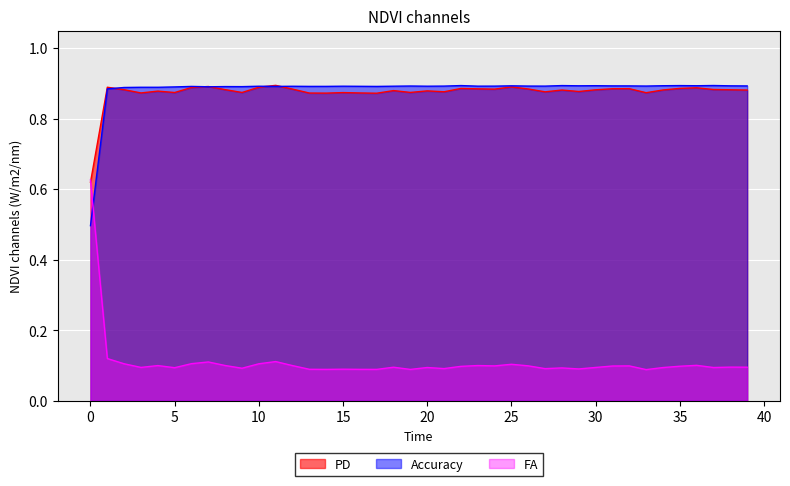

Which series has the largest total across all categories?

Accuracy